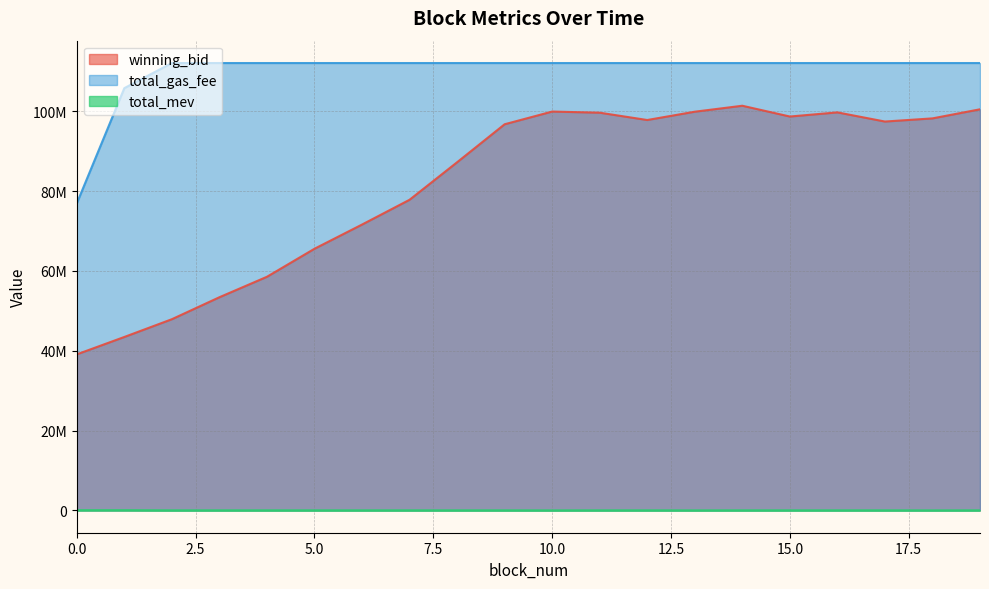

True or false: total_mev and winning_bid cross at least once.

False